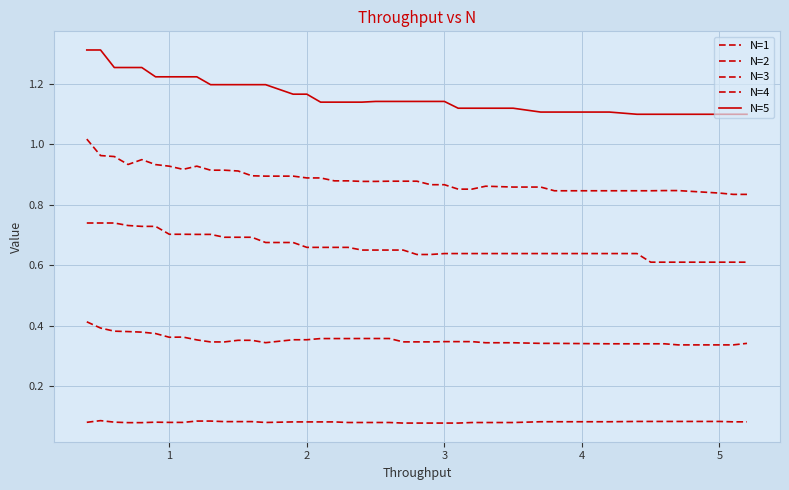

True or false: N=1 has more than 2 points higher than both neighbors.

False